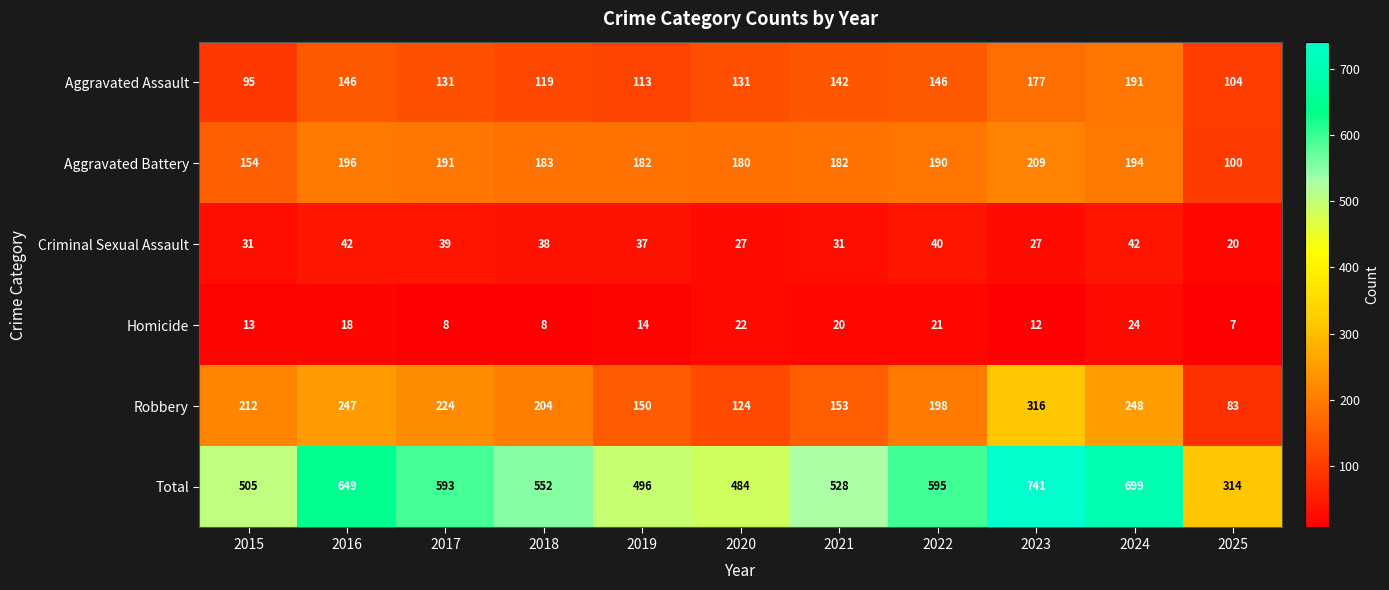

How many categories are shown in the chart?

11